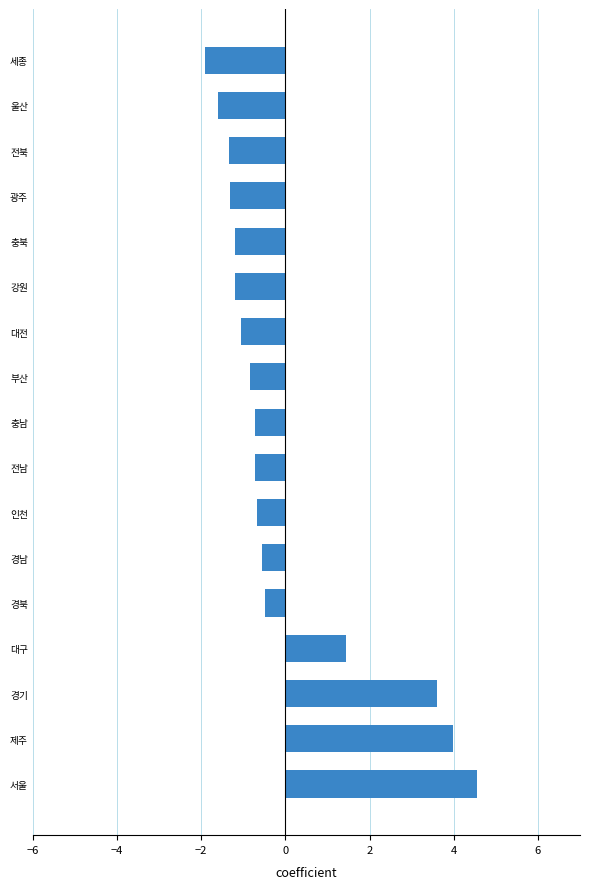

What is the greatest value displayed?

4.6